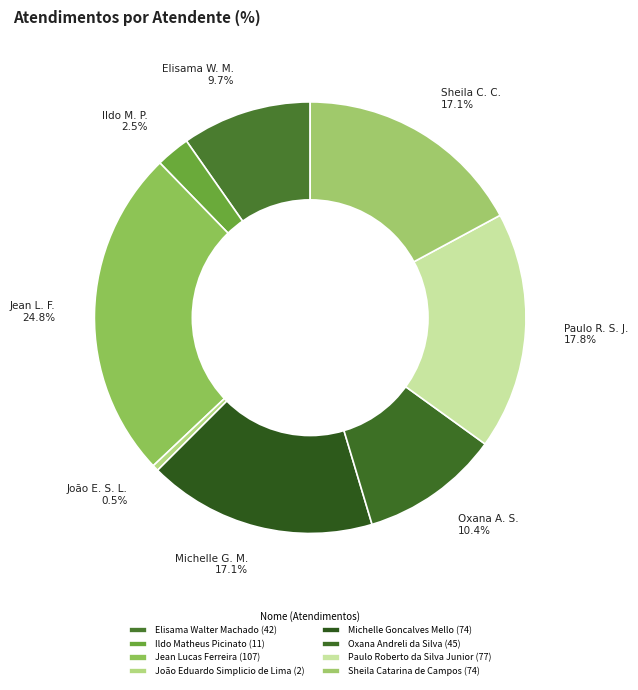

What is the change in value from Ildo Matheus Picinato to Jean Lucas Ferreira?

+96